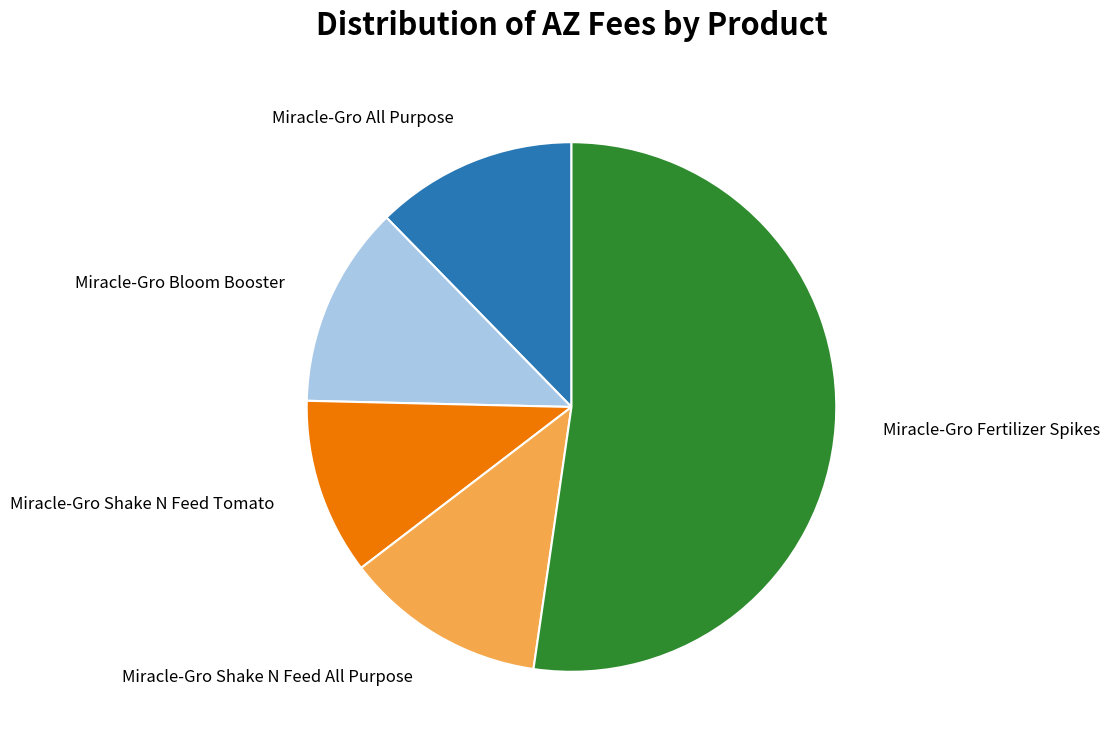

True or false: Miracle-Gro Fertilizer Spikes accounts for 52% of the total.

True